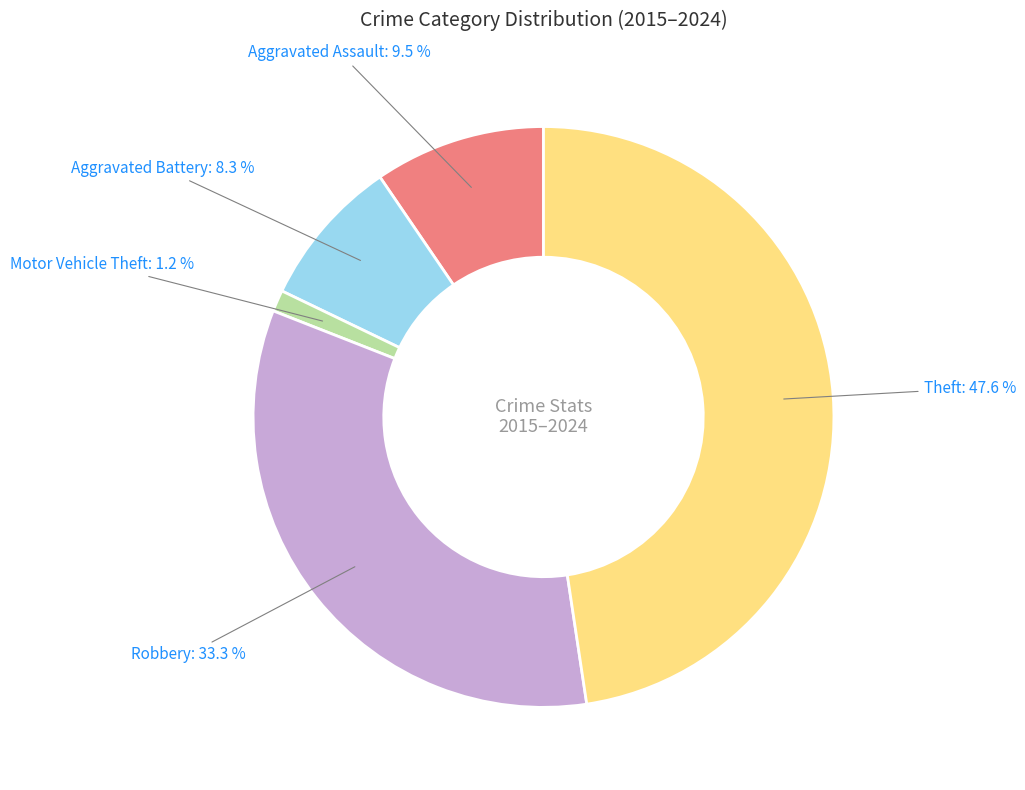

Is there a majority slice in this chart?

No